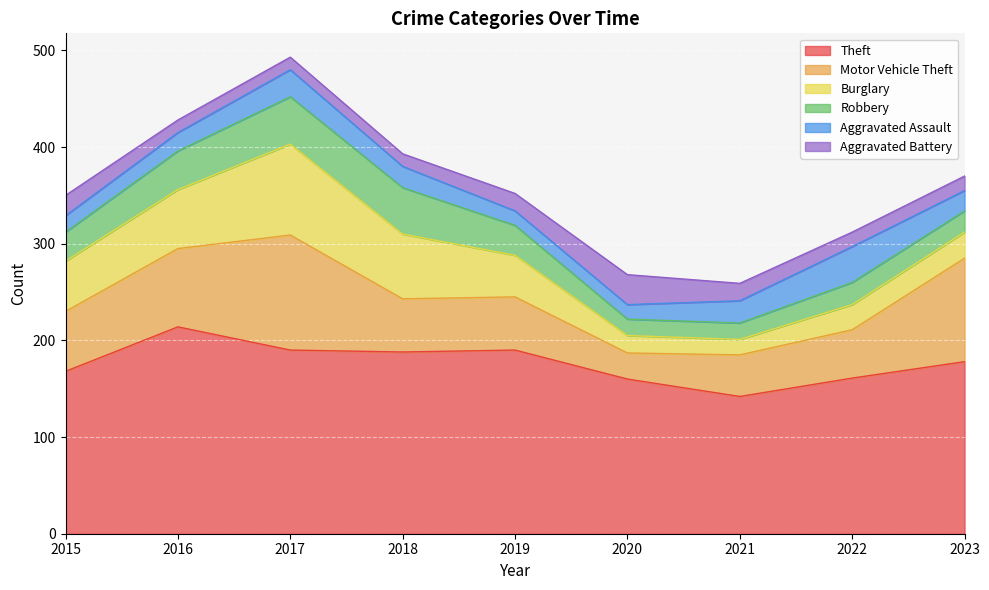

Between which two adjacent categories do Burglary and Robbery first intersect?

2020 and 2021